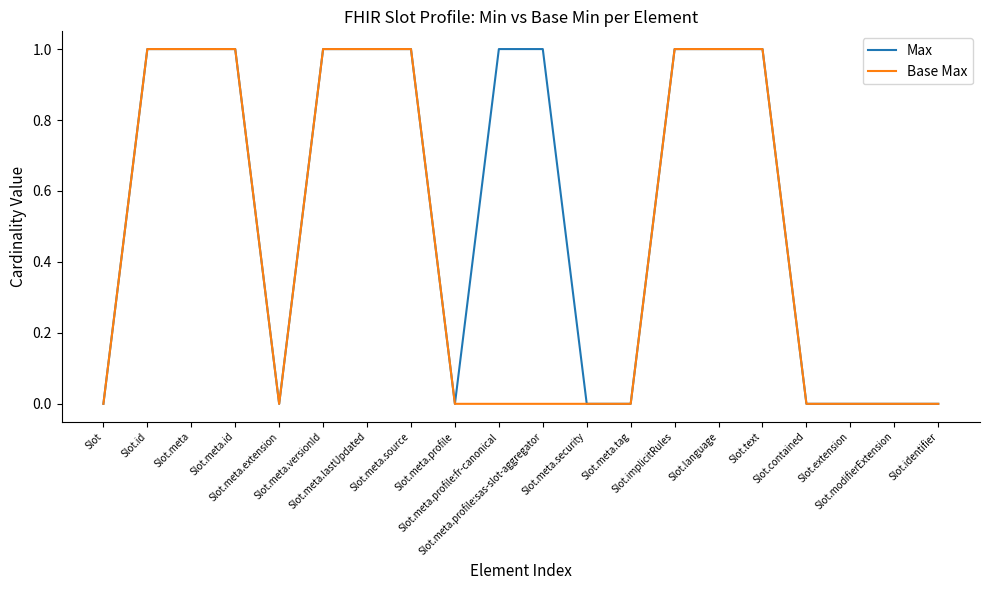

What position from the left is Slot.meta.profile:sas-slot-aggregator?

11